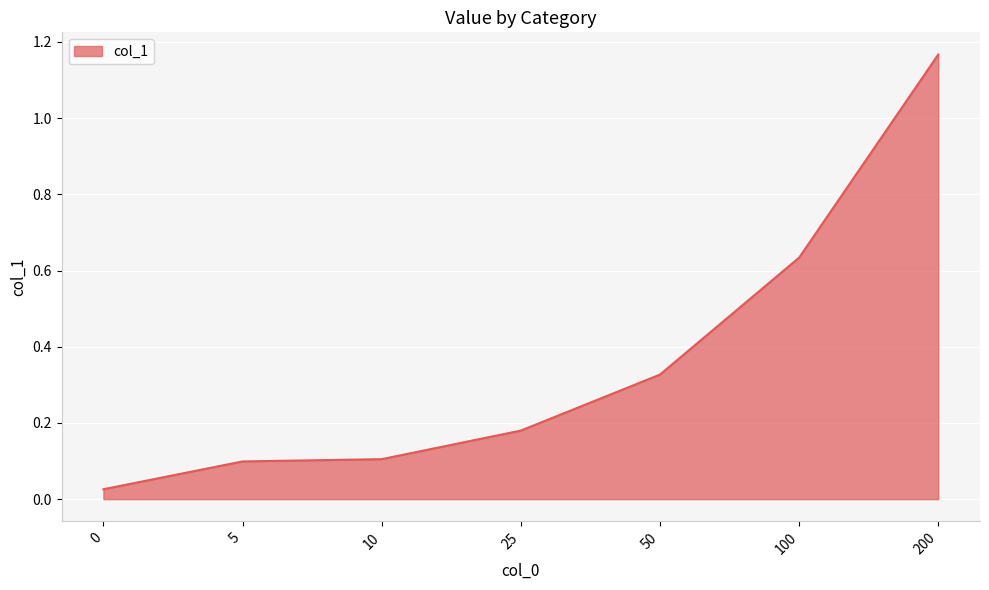

What is the change in value from 10 to 50?

+0.2